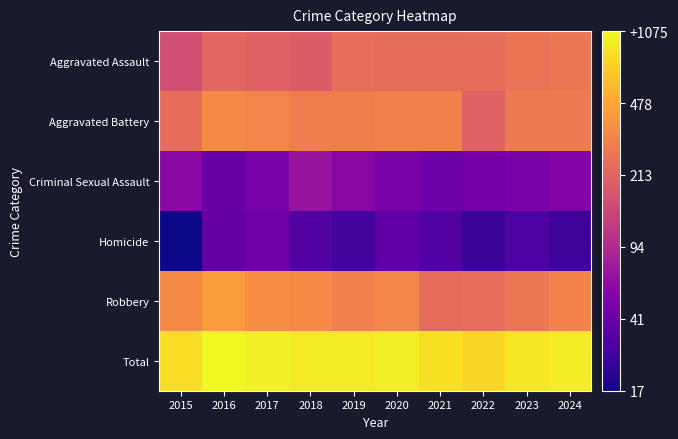

List the series in order of their peak value, highest first.

Total, Robbery, Aggravated Battery, Aggravated Assault, Criminal Sexual Assault, Homicide